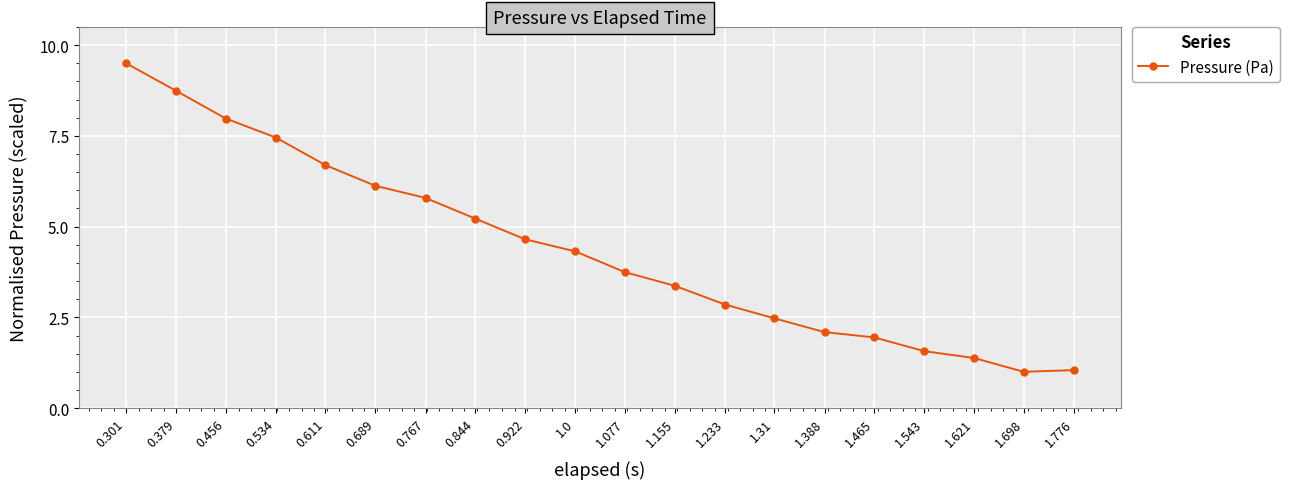

What is the difference between the maximum and second lowest values?

8.5